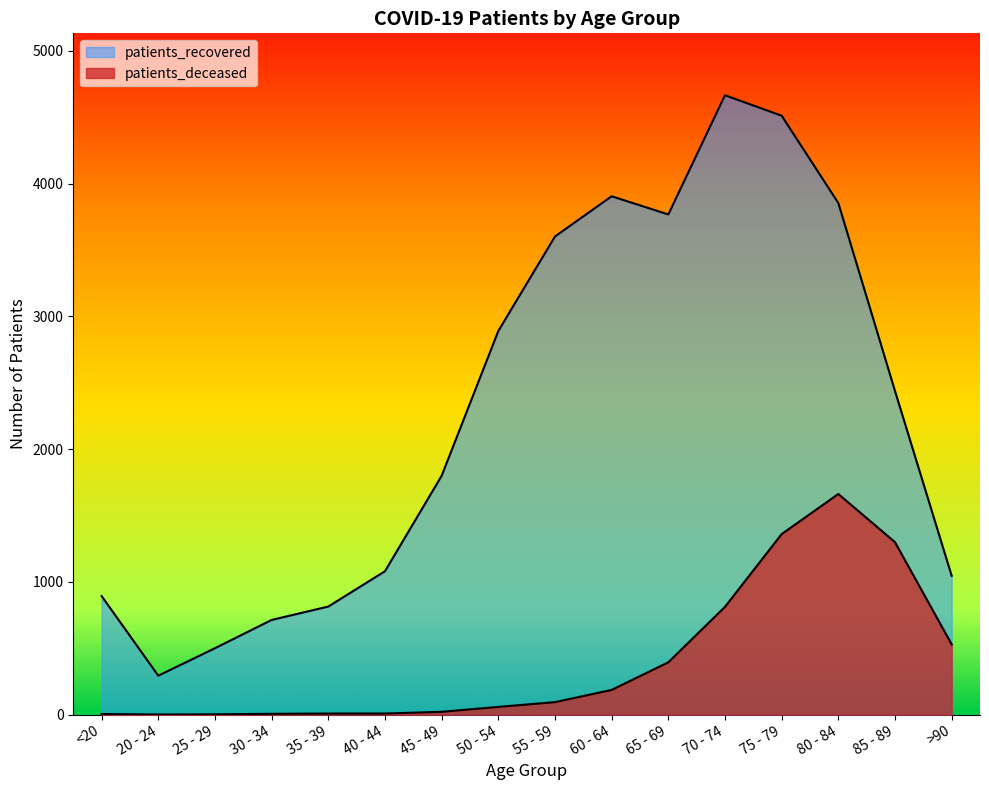

True or false: patients_recovered and patients_deceased intersect in this chart.

False